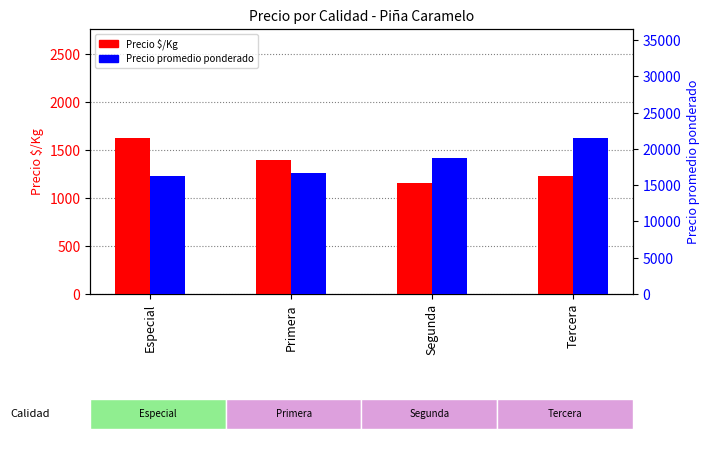

Read the Precio $/Kg value at Segunda, to the nearest 10.

1160